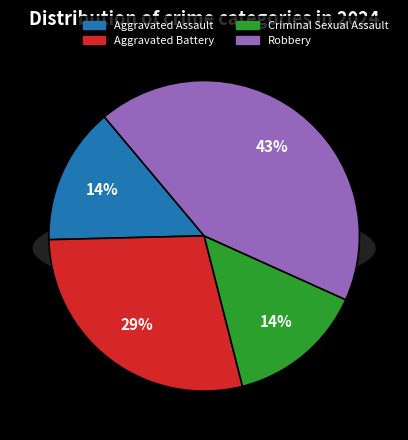

Is it true that Robbery is 43% of the pie?

True